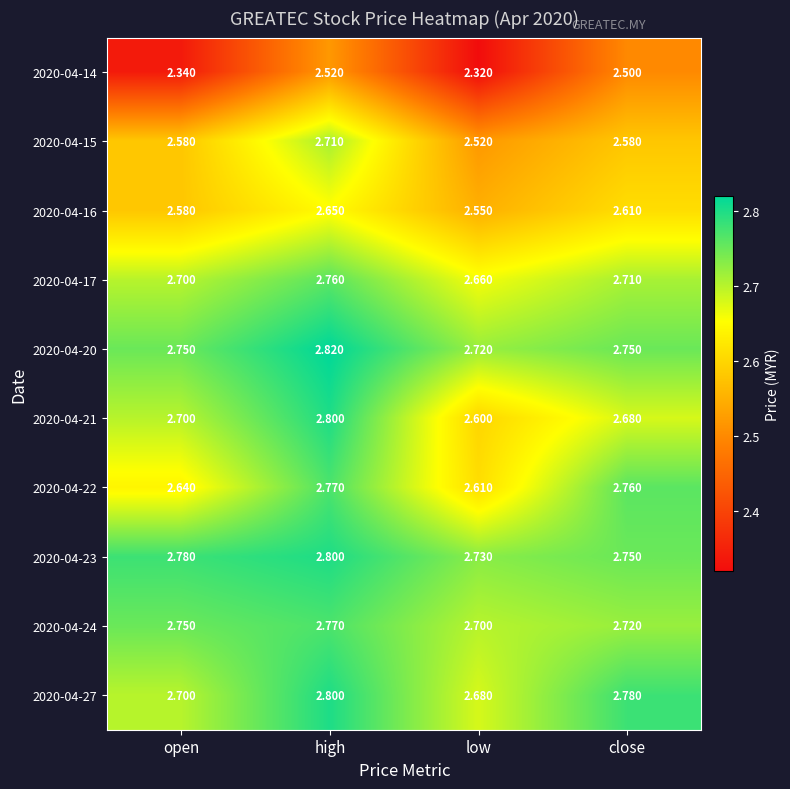

Rank the categories by 2020-04-17 value from highest to lowest.

high, close, open, low